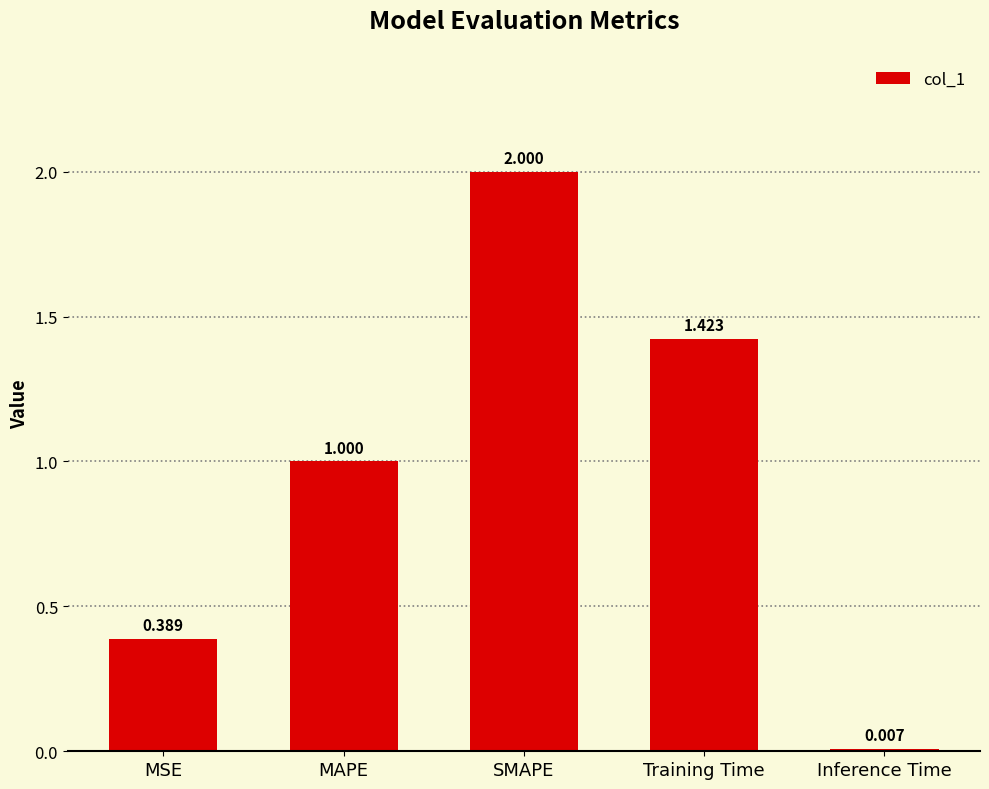

Rank the categories by value from highest to lowest.

SMAPE, Training Time, MAPE, MSE, Inference Time